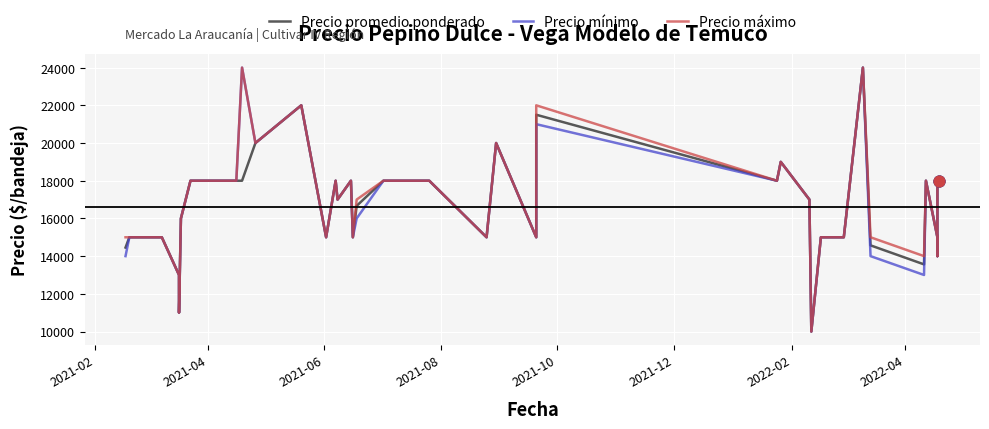

What are all the series names shown in the legend?

Precio promedio ponderado, Precio mínimo, Precio máximo